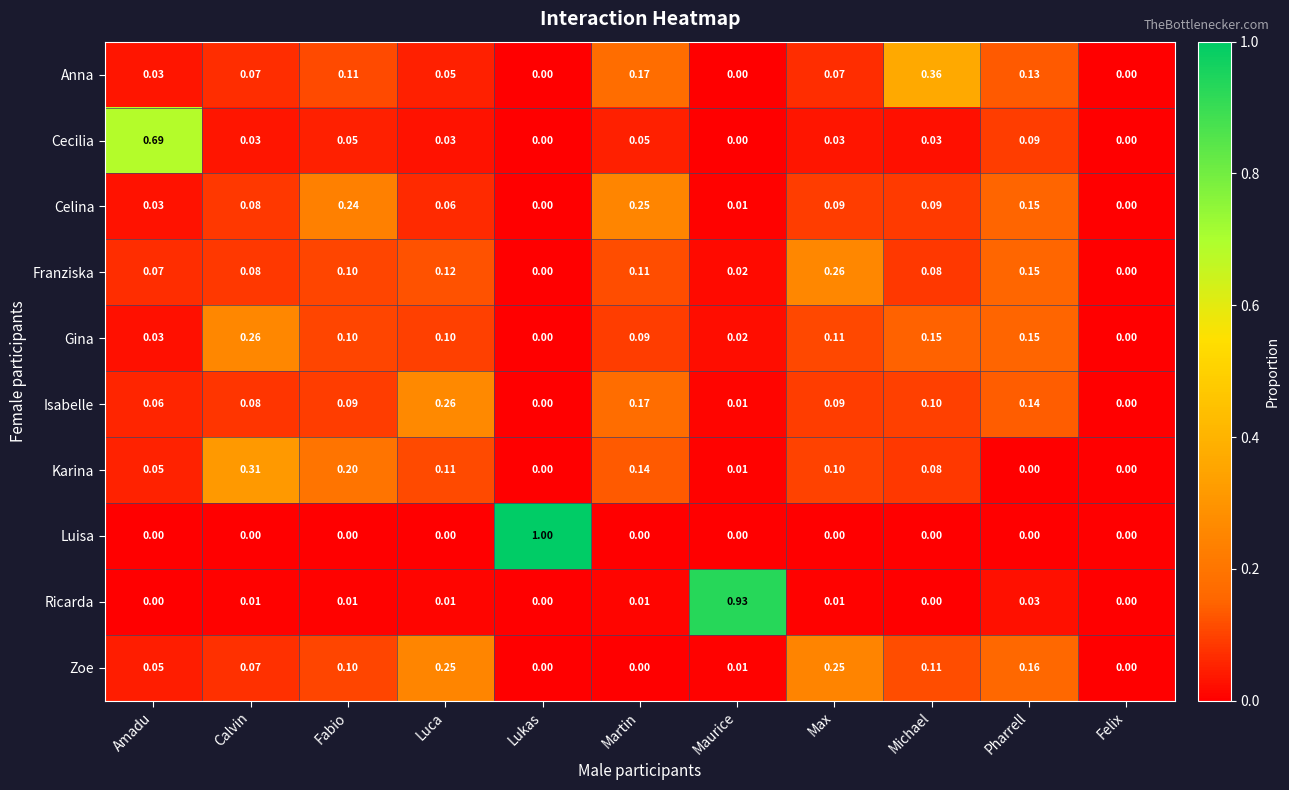

At which category does the chart reach its peak across all series?

Lukas